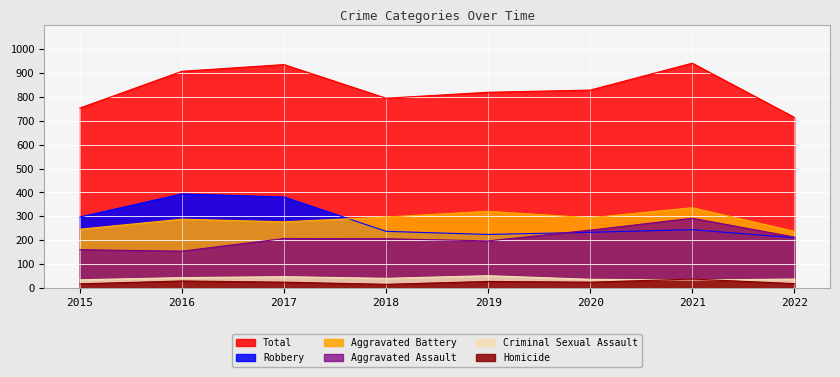

How many lines are shown in the chart?

6